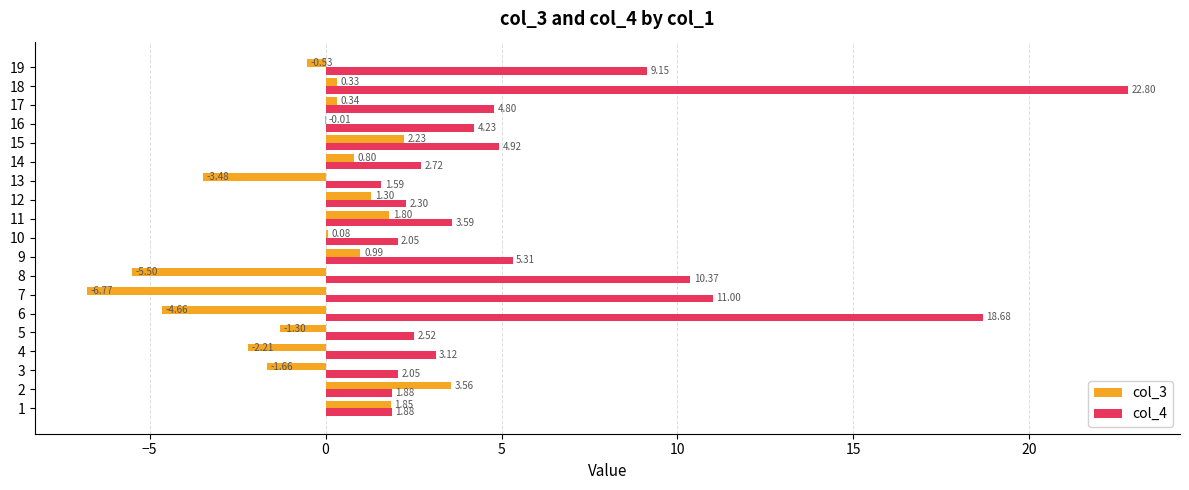

What are all the series names shown in the legend?

col_3, col_4